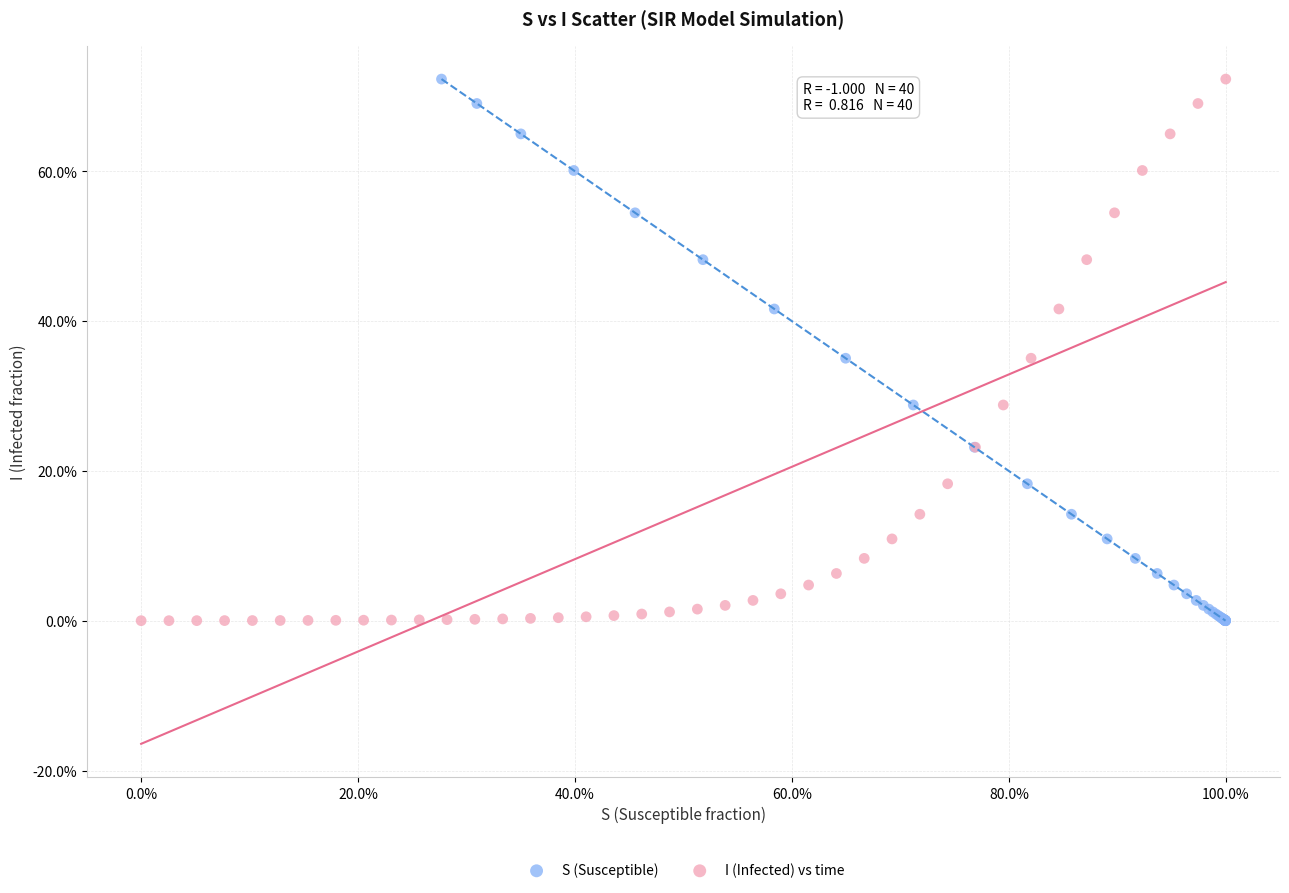

What are all the series names shown in the legend?

S (Susceptible), I (Infected) vs time